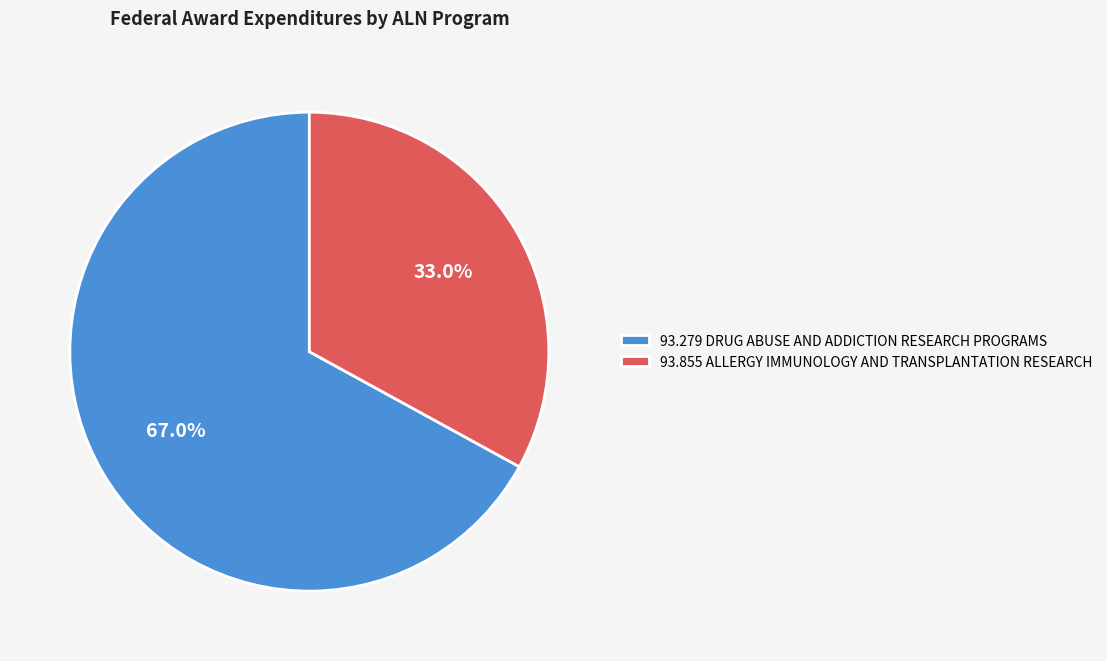

Rank the categories by value from highest to lowest.

93.279 DRUG ABUSE AND ADDICTION RESEARCH PROGRAMS, 93.855 ALLERGY IMMUNOLOGY AND TRANSPLANTATION RESEARCH